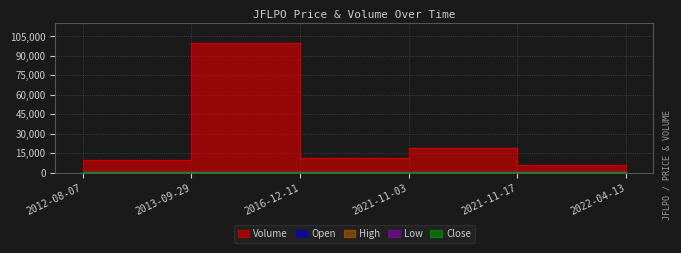

What is the minimum value shown in the chart?

165